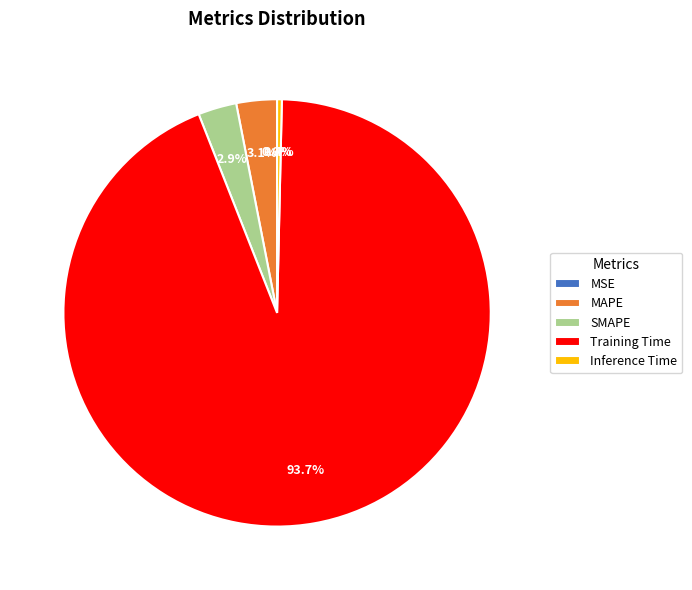

To the nearest percent, what is the difference between the Inference Time and MAPE slice percentages?

3%